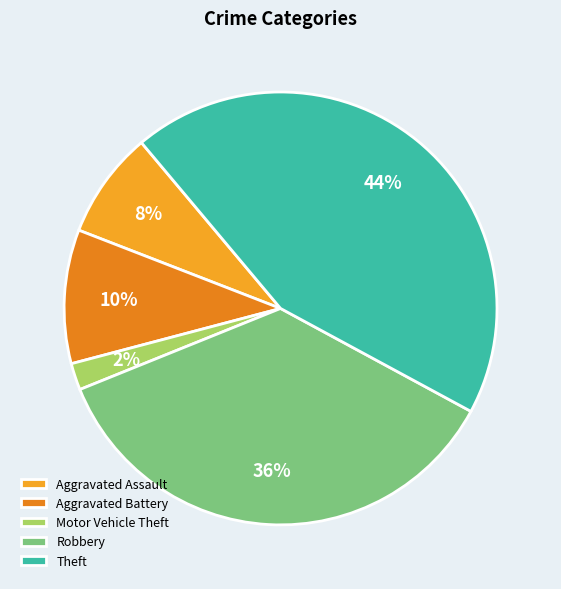

Which has a higher value, Aggravated Battery or Robbery?

Robbery